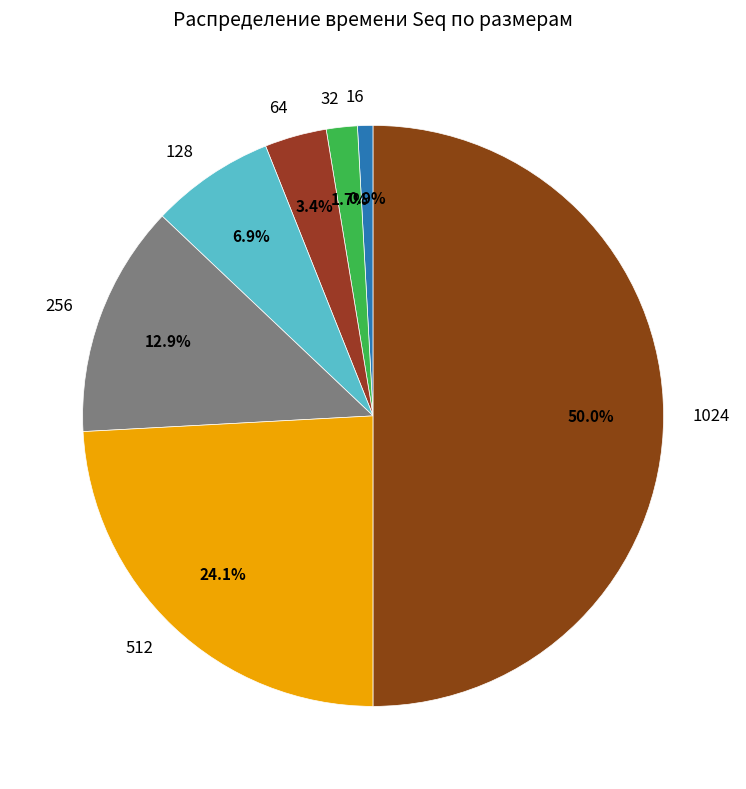

What is the largest slice in the pie chart?

1024